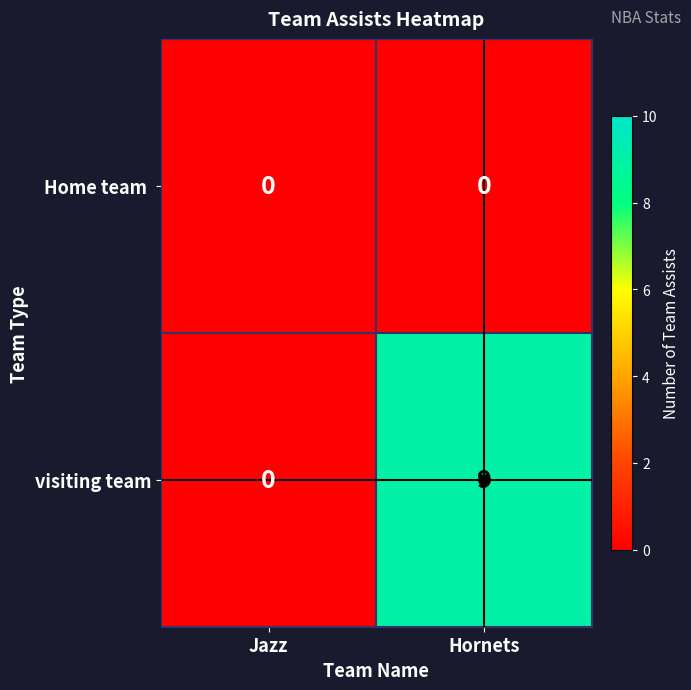

Which series has the largest total across all categories?

visiting team